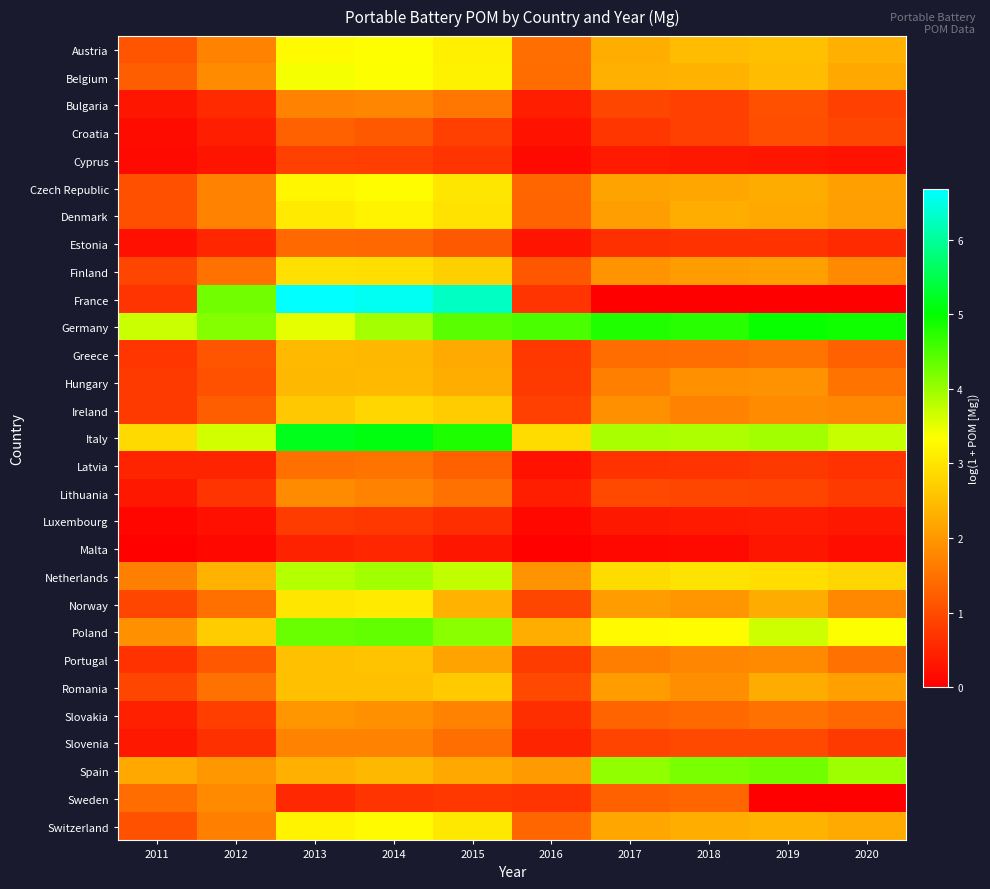

Reading left to right, transcribe all the data shown in this chart.

Austria: 2011=1.1	2012=1.7	2013=3.3	2014=3.3	2015=3.2	2016=1.4	2017=2.3	2018=2.5	2019=2.5	2020=2.3
Belgium: 2011=1.2	2012=1.8	2013=3.4	2014=3.4	2015=3.2	2016=1.4	2017=2.3	2018=2.4	2019=2.5	2020=2.2
Bulgaria: 2011=0.3	2012=0.6	2013=1.7	2014=1.8	2015=1.6	2016=0.4	2017=0.9	2018=0.9	2019=1.0	2020=0.8
Croatia: 2011=0.2	2012=0.4	2013=1.3	2014=1.2	2015=0.8	2016=0.2	2017=0.7	2018=0.8	2019=1.0	2020=0.9
Cyprus: 2011=0.1	2012=0.3	2013=0.8	2014=0.8	2015=0.7	2016=0.1	2017=0.4	2018=0.3	2019=0.3	2020=0.3
Czech Republic: 2011=1.1	2012=1.7	2013=3.2	2014=3.3	2015=3.0	2016=1.3	2017=2.2	2018=2.2	2019=2.2	2020=2.1
Denmark: 2011=1.1	2012=1.7	2013=3.1	2014=3.2	2015=3.0	2016=1.3	2017=2.1	2018=2.3	2019=2.2	2020=2.1
Estonia: 2011=0.2	2012=0.5	2013=1.4	2014=1.4	2015=1.2	2016=0.3	2017=0.7	2018=0.7	2019=0.7	2020=0.6
Finland: 2011=0.9	2012=1.5	2013=2.9	2014=2.9	2015=2.7	2016=1.1	2017=1.9	2018=2.1	2019=2.1	2020=1.8
France: 2011=0.7	2012=4.3	2013=6.7	2014=6.6	2015=6.3	2016=0.7	2017=0.0	2018=0.0	2019=0.0	2020=0.0
Germany: 2011=3.7	2012=4.1	2013=3.5	2014=3.9	2015=4.4	2016=4.5	2017=4.8	2018=4.7	2019=4.9	2020=4.9
Greece: 2011=0.7	2012=1.1	2013=2.4	2014=2.4	2015=2.2	2016=0.7	2017=1.4	2018=1.4	2019=1.5	2020=1.3
Hungary: 2011=0.8	2012=1.1	2013=2.4	2014=2.4	2015=2.3	2016=0.8	2017=1.7	2018=1.9	2019=1.9	2020=1.5
Ireland: 2011=0.8	2012=1.2	2013=2.6	2014=2.8	2015=2.7	2016=0.9	2017=1.9	2018=1.7	2019=1.8	2020=1.8
Italy: 2011=2.9	2012=3.6	2013=5.2	2014=5.1	2015=4.8	2016=2.9	2017=3.9	2018=3.9	2019=3.9	2020=3.7
Latvia: 2011=0.5	2012=0.5	2013=1.5	2014=1.5	2015=1.3	2016=0.3	2017=0.7	2018=0.7	2019=0.7	2020=0.7
Lithuania: 2011=0.3	2012=0.7	2013=1.8	2014=1.7	2015=1.5	2016=0.4	2017=0.9	2018=0.9	2019=0.9	2020=0.8
Luxembourg: 2011=0.1	2012=0.2	2013=0.8	2014=0.8	2015=0.6	2016=0.1	2017=0.3	2018=0.3	2019=0.4	2020=0.3
Malta: 2011=0.0	2012=0.1	2013=0.5	2014=0.5	2015=0.3	2016=0.1	2017=0.1	2018=0.1	2019=0.3	2020=0.2
Netherlands: 2011=1.7	2012=2.3	2013=3.8	2014=3.9	2015=3.7	2016=2.0	2017=2.9	2018=3.0	2019=2.9	2020=2.8
Norway: 2011=0.9	2012=1.5	2013=3.0	2014=3.1	2015=2.4	2016=0.9	2017=2.0	2018=2.0	2019=2.3	2020=1.8
Poland: 2011=1.9	2012=2.7	2013=4.3	2014=4.4	2015=4.1	2016=2.3	2017=3.3	2018=3.3	2019=3.7	2020=3.4
Portugal: 2011=0.7	2012=1.2	2013=2.5	2014=2.6	2015=2.2	2016=0.8	2017=1.6	2018=1.8	2019=1.8	2020=1.5
Romania: 2011=0.9	2012=1.5	2013=2.5	2014=2.5	2015=2.6	2016=1.0	2017=2.1	2018=1.9	2019=2.2	2020=2.1
Slovakia: 2011=0.4	2012=0.8	2013=2.0	2014=1.9	2015=1.7	2016=0.6	2017=1.3	2018=1.4	2019=1.5	2020=1.4
Slovenia: 2011=0.3	2012=0.6	2013=1.7	2014=1.7	2015=1.4	2016=0.5	2017=0.9	2018=1.0	2019=1.0	2020=0.8
Spain: 2011=2.2	2012=2.0	2013=2.3	2014=2.4	2015=2.2	2016=2.0	2017=4.1	2018=4.2	2019=4.3	2020=4.0
Sweden: 2011=1.4	2012=1.8	2013=0.5	2014=0.7	2015=0.7	2016=0.7	2017=1.3	2018=1.3	2019=0.0	2020=0.0
Switzerland: 2011=1.1	2012=1.7	2013=3.2	2014=3.3	2015=3.0	2016=1.3	2017=2.2	2018=2.3	2019=2.4	2020=2.2